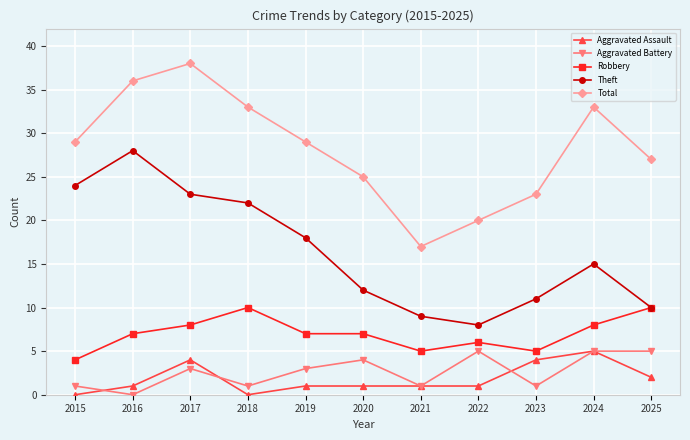

What is the average value of the Theft series?

16